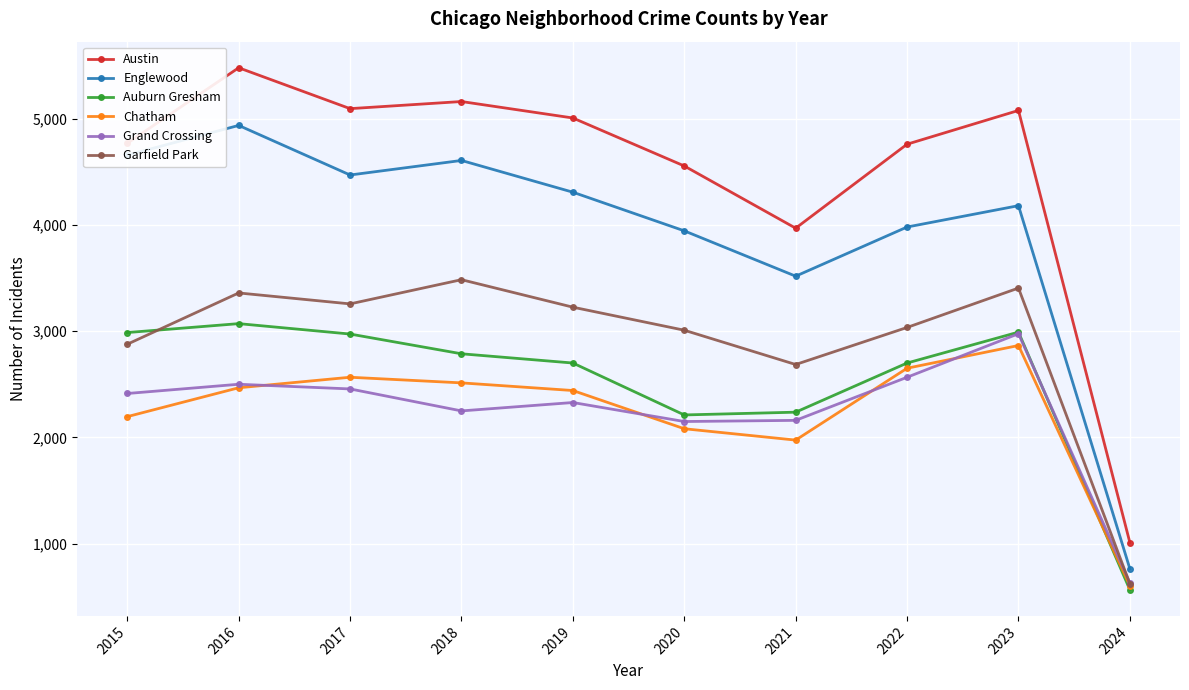

Read the Grand Crossing value at 2024, to the nearest 10.

630